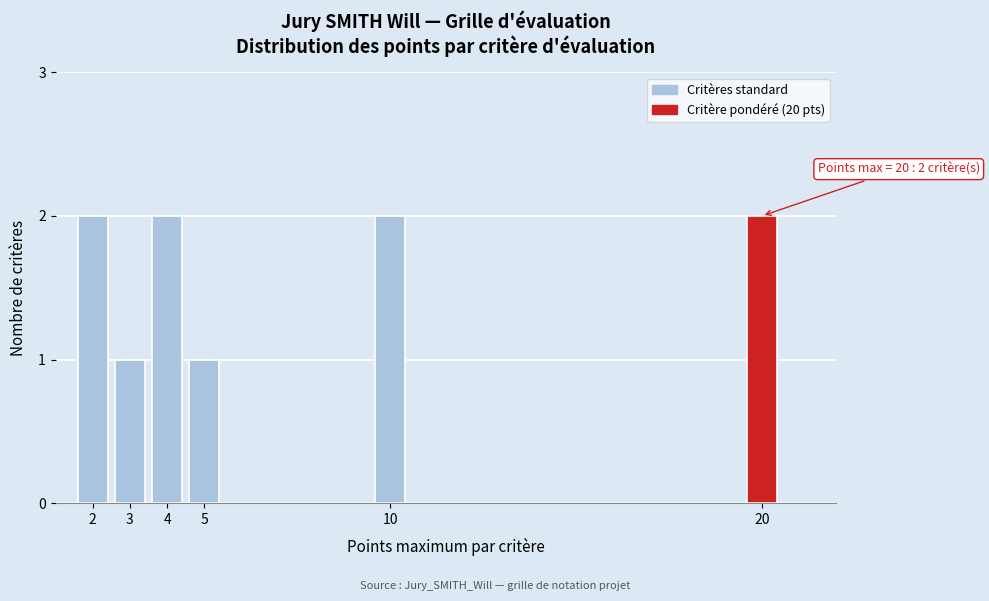

Reading left to right, transcribe all the data shown in this chart.

2	1	2	1	2	2